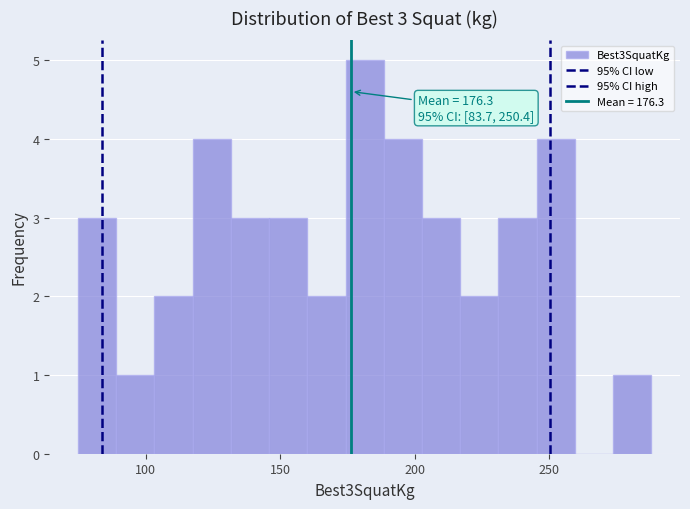

Around what value on the x-axis is the tallest bar? Give the approximate position of its centre, as read against the axis.

180